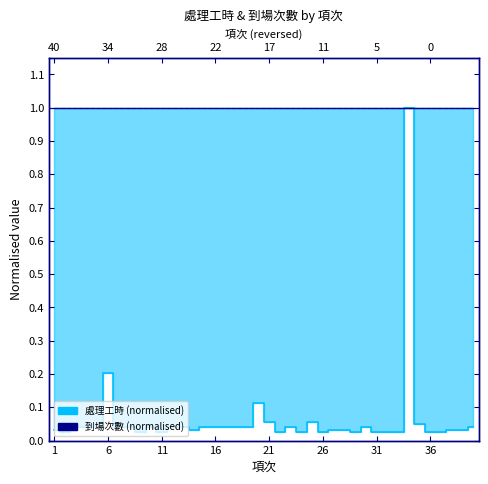

The 處理工時 (normalised) series shows 0.1 at 11. True or false?

False